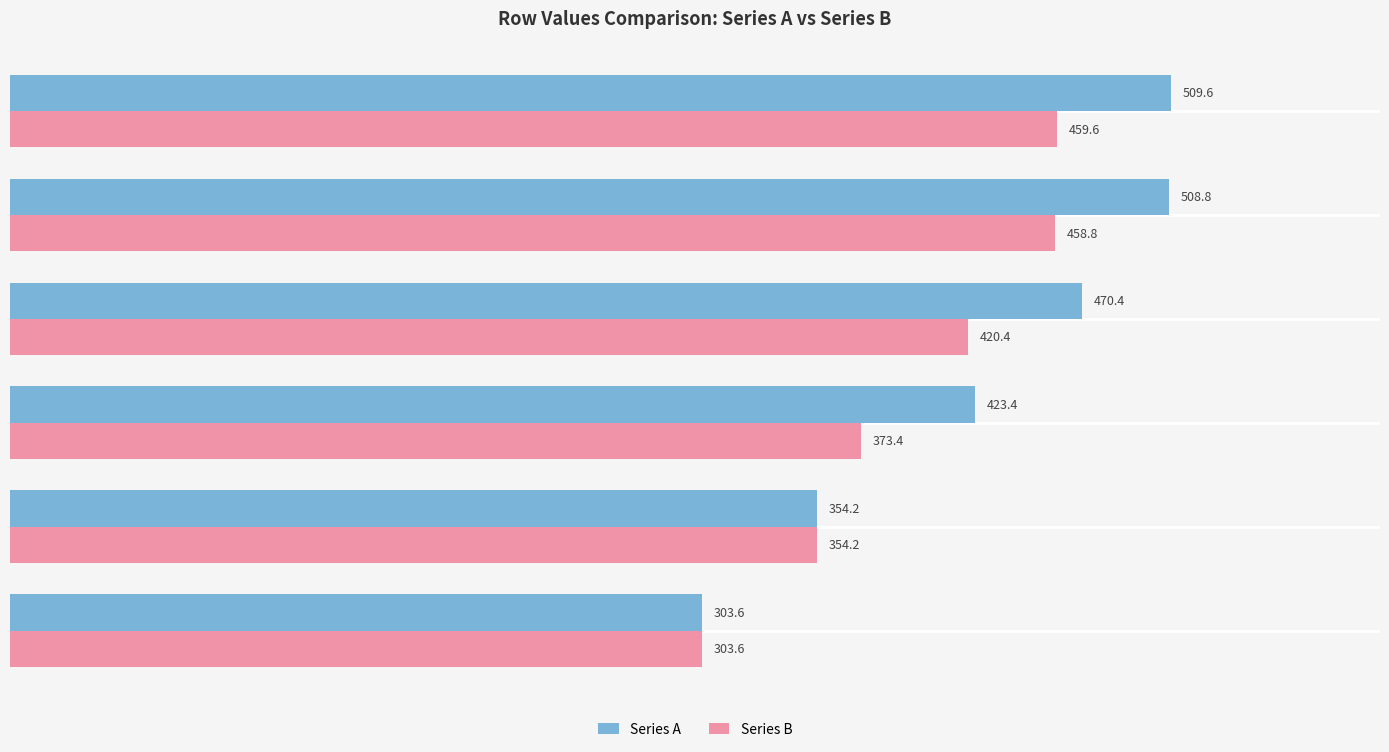

Where is Series B nearest to the value 381?

col_13